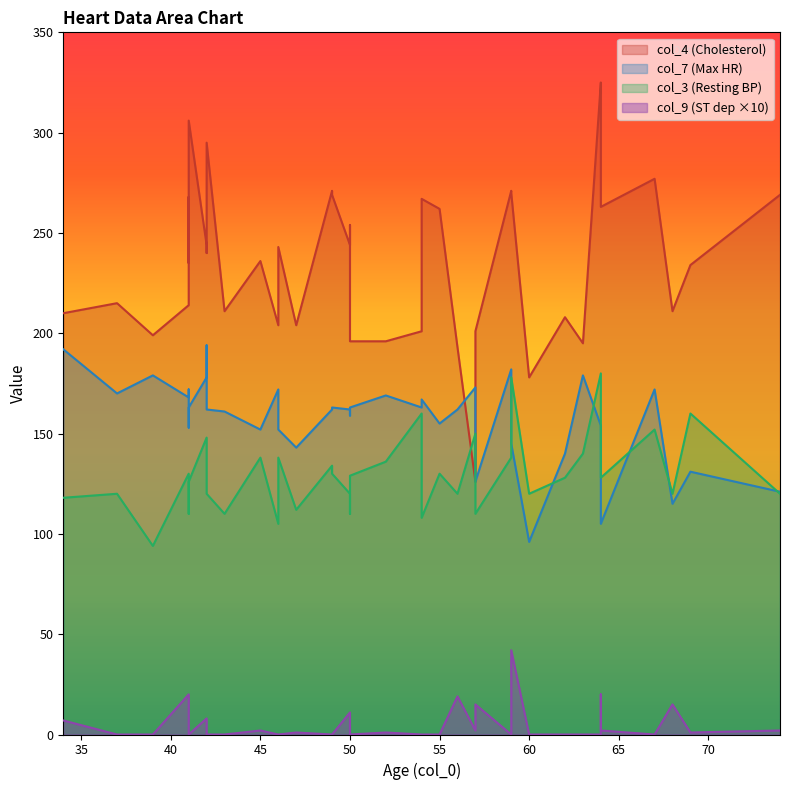

How many data points in col_7 are above 162?

18